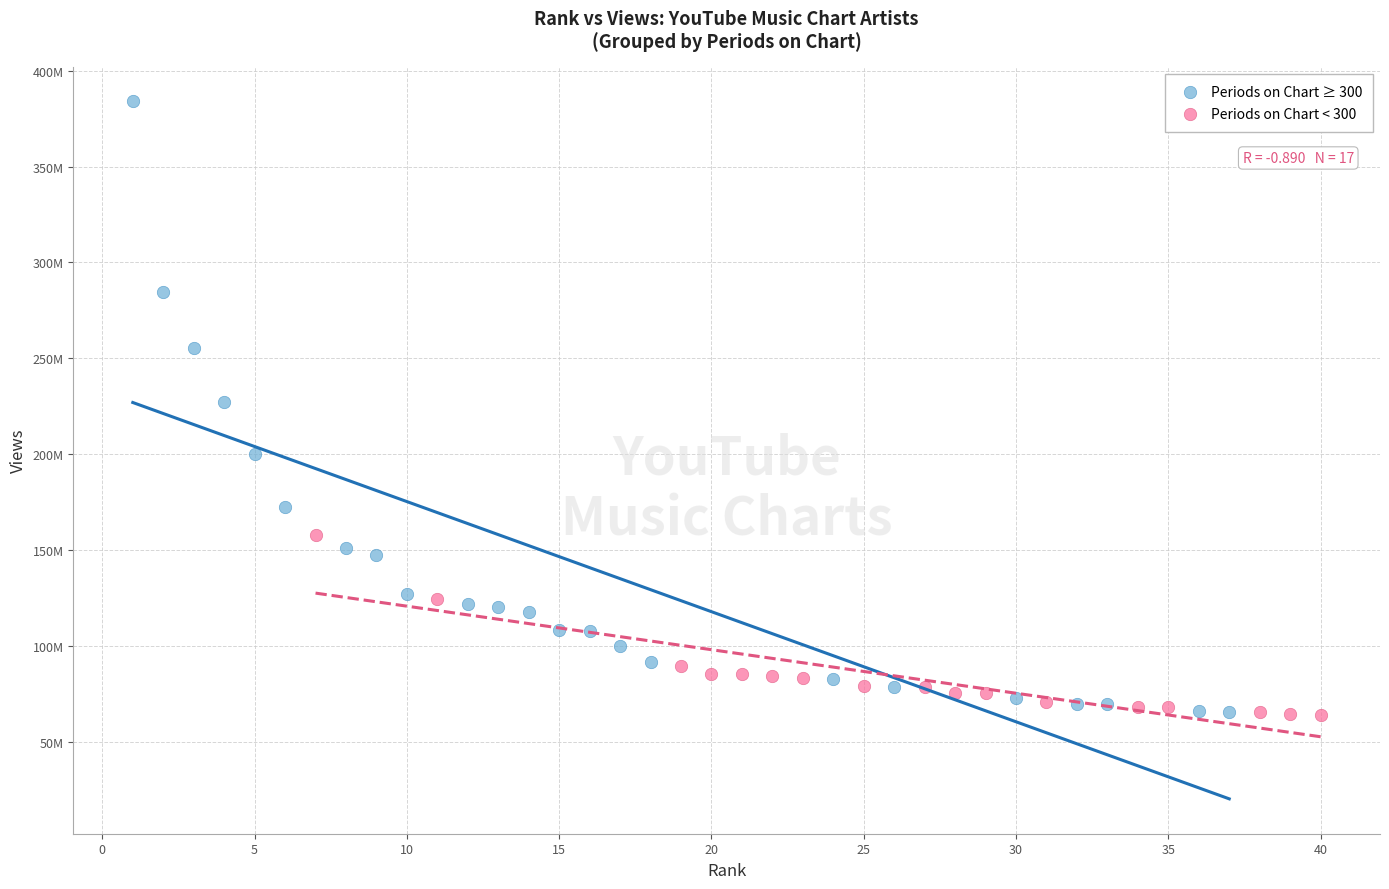

Which series reaches the maximum Y coordinate?

Periods on Chart ≥ 300